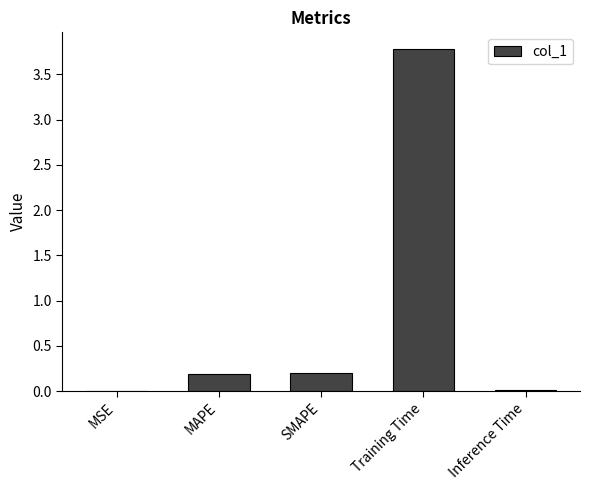

Count the number of data series in this chart.

1